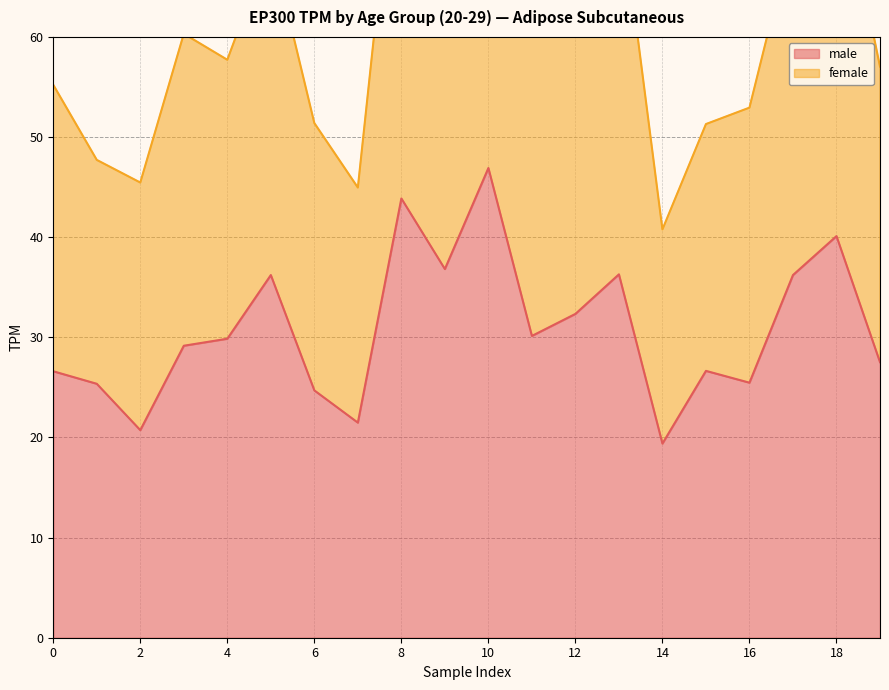

Which has a higher value, 18 or 12?

18